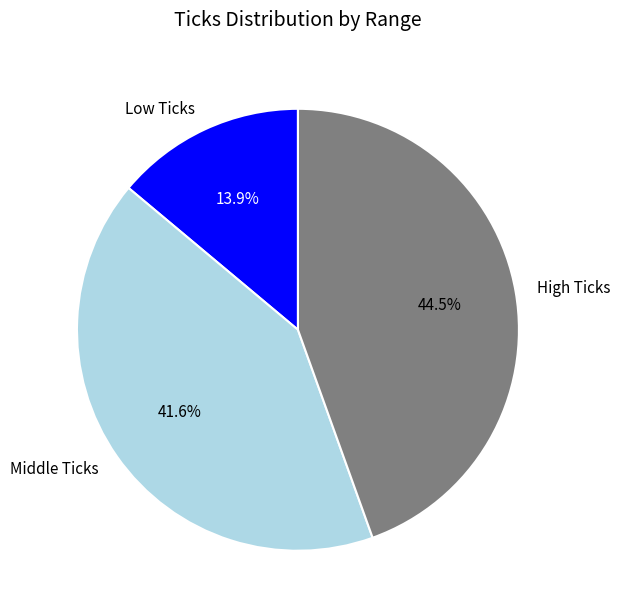

Count the number of slices in the pie.

3